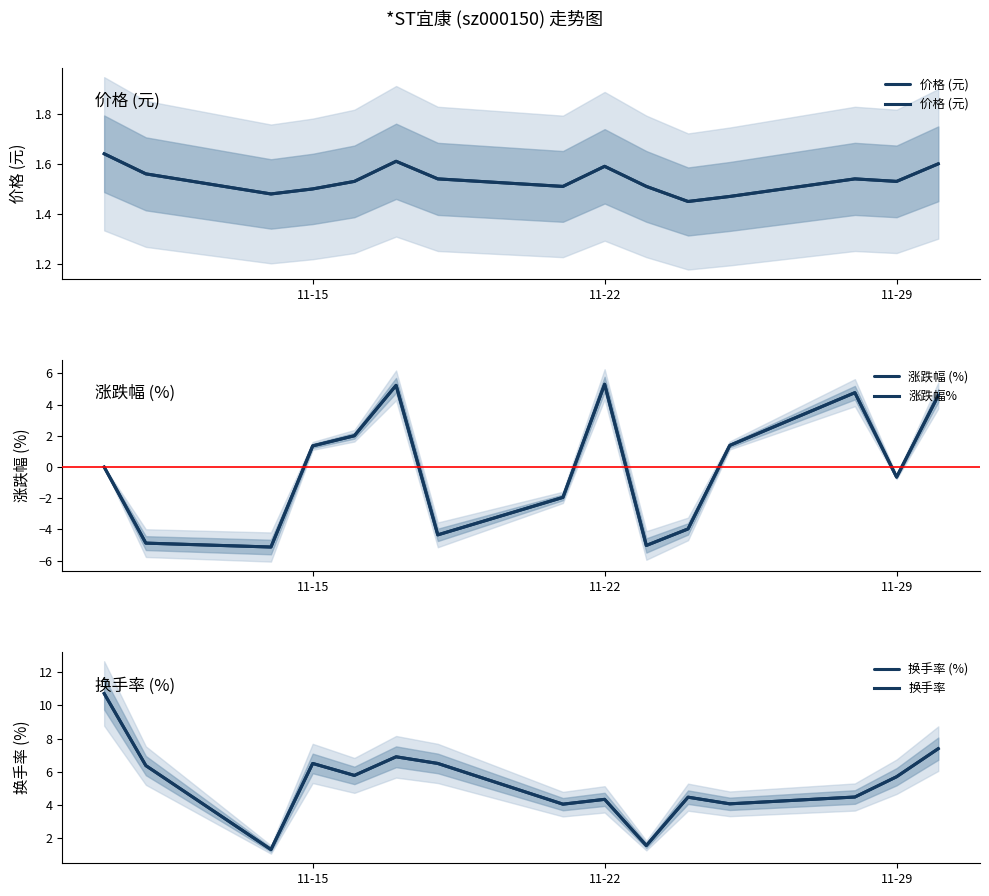

Reading right to left, list all the values displayed in this chart.

价格 (元): 1.6	1.5	1.5	1.5	1.4	1.5	1.6	1.5	1.5	1.6	1.5	1.5	1.5	1.6	1.6
涨跌幅 (%): 4.6	-0.7	4.8	1.4	-4.0	-5.0	5.3	-1.9	-4.3	5.2	2.0	1.4	-5.1	-4.9	0.0
涨跌幅%: 4.6	-0.7	4.8	1.4	-4.0	-5.0	5.3	-1.9	-4.3	5.2	2.0	1.4	-5.1	-4.9	0.0
换手率 (%): 7.4	5.7	4.5	4.1	4.5	1.6	4.3	4.0	6.5	6.9	5.8	6.5	1.3	6.4	10.7
换手率: 7.4	5.7	4.5	4.1	4.5	1.6	4.3	4.0	6.5	6.9	5.8	6.5	1.3	6.4	10.7